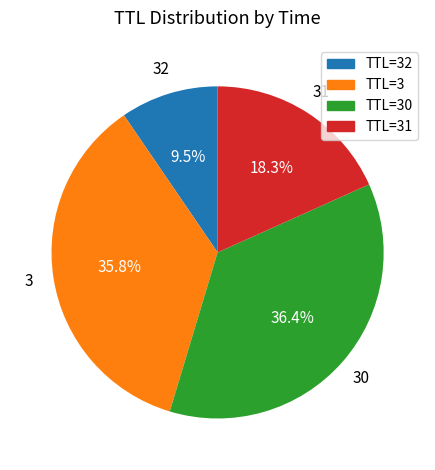

Which category has the biggest portion of the pie?

TTL=30